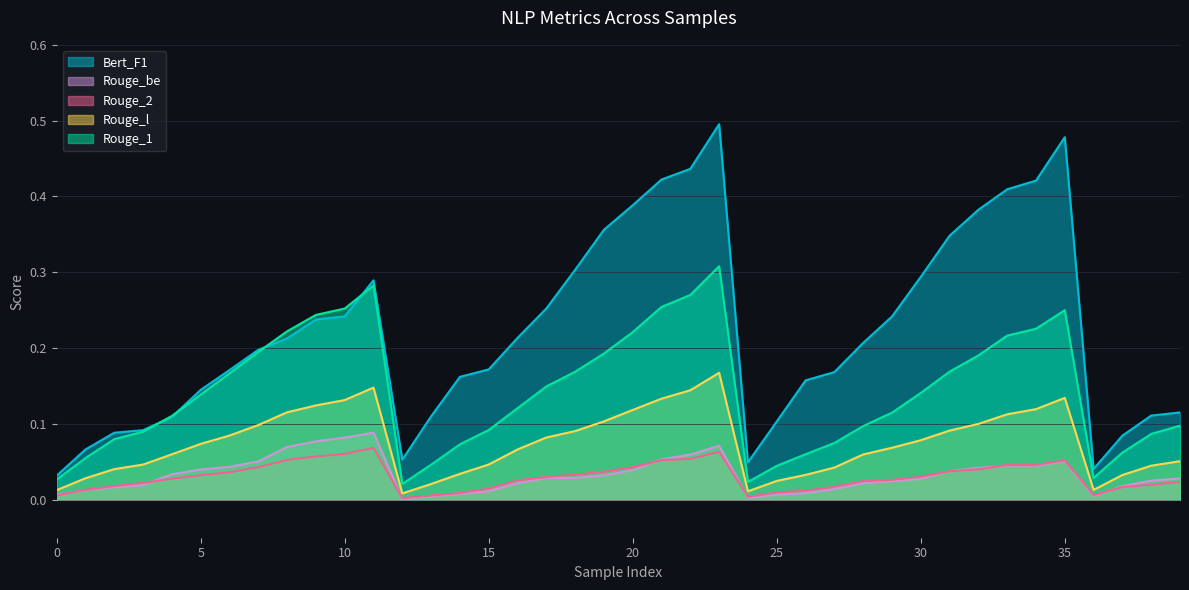

Does the chart display data point markers on the line(s)?

No